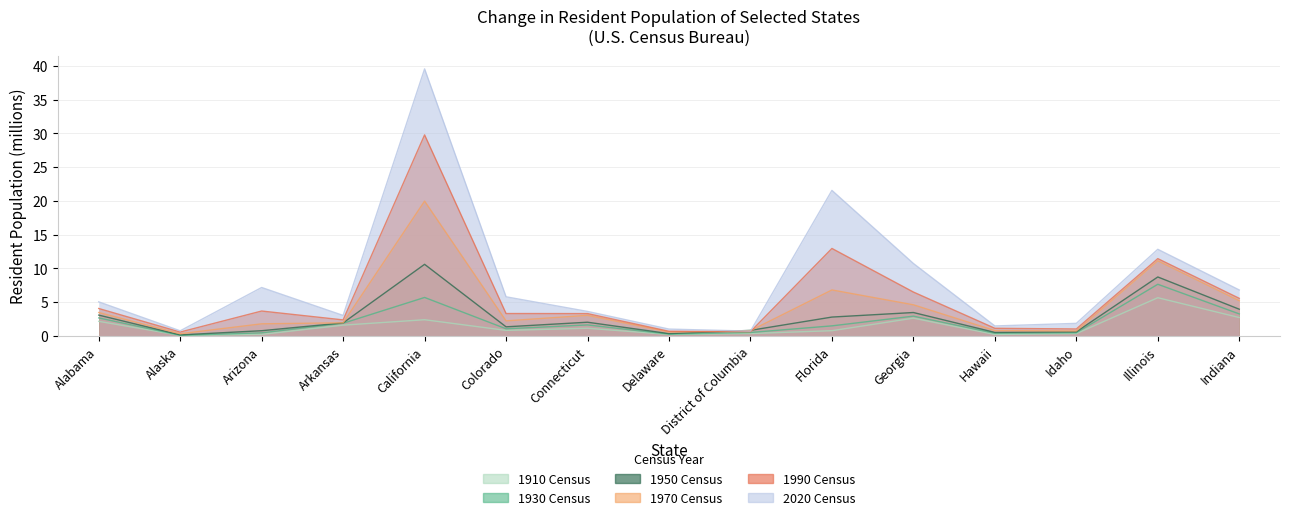

The 1990 Census series shows 5.5 at Indiana. True or false?

True